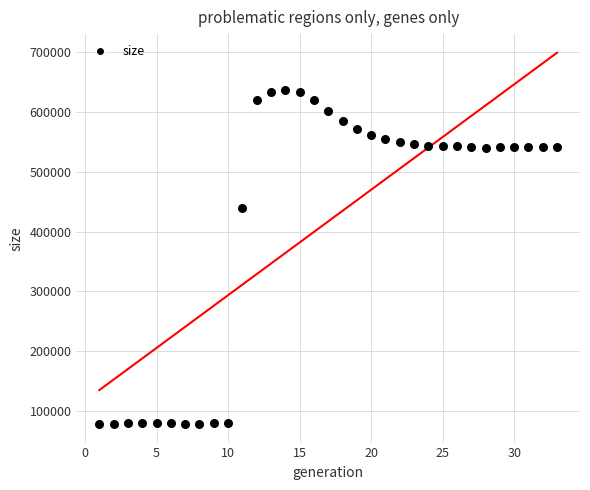

What is the range of X values (max minus min)?

32